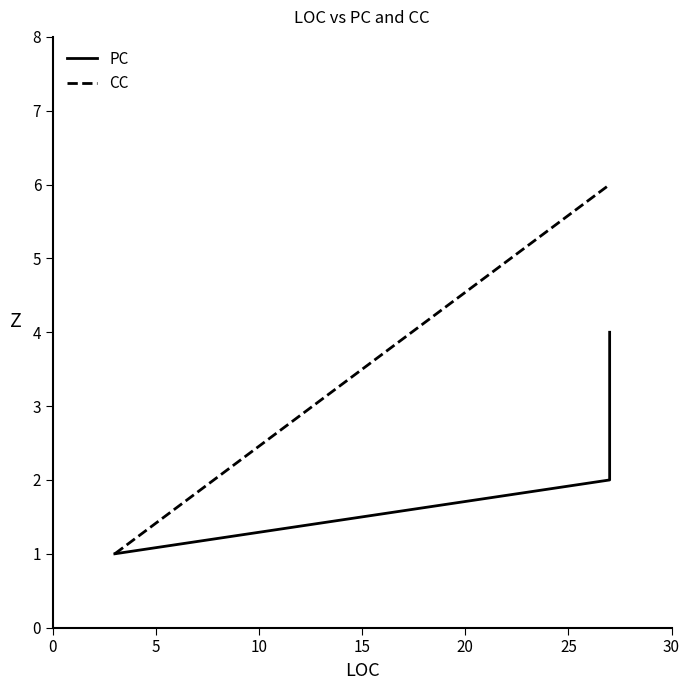

What are all the series names shown in the legend?

PC, CC